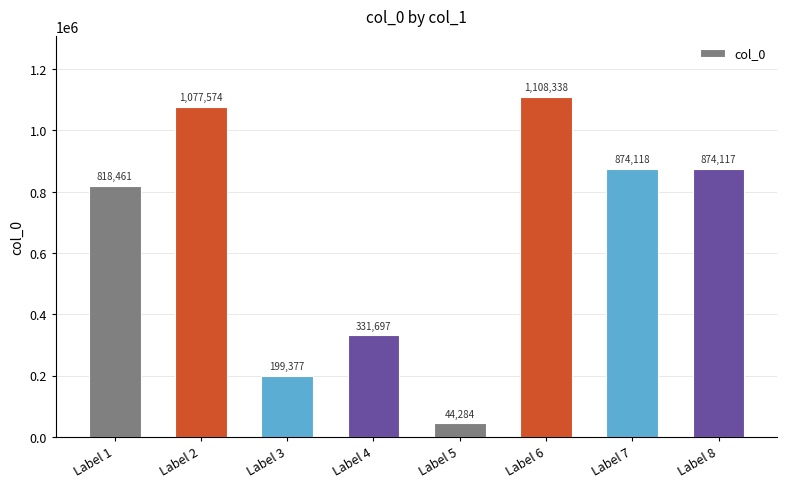

What is the sum of all values?

5327966